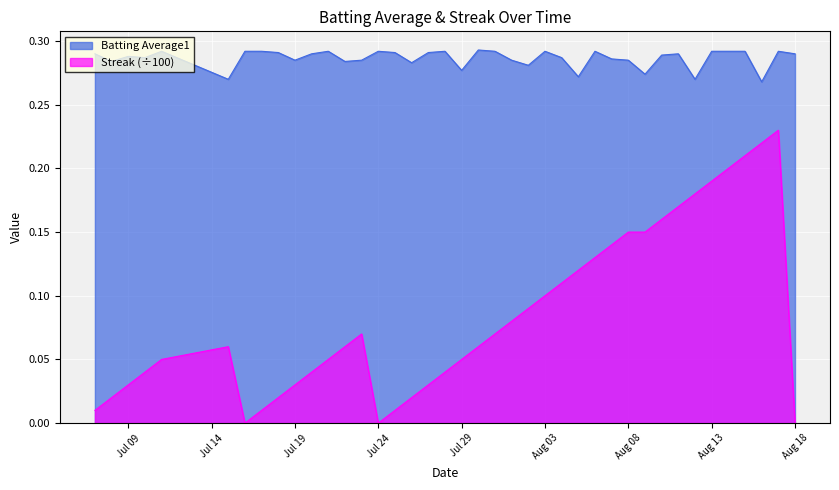

True or false: Streak and Batting Average1 intersect in this chart.

False